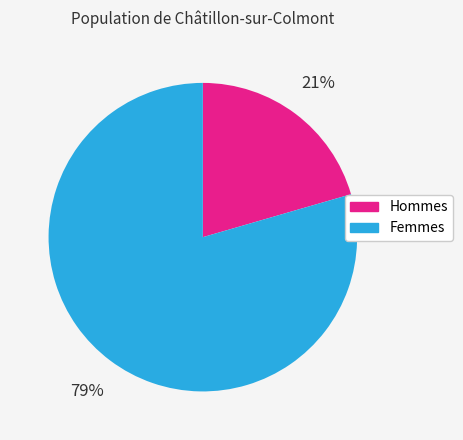

Does any single category account for the majority?

Yes